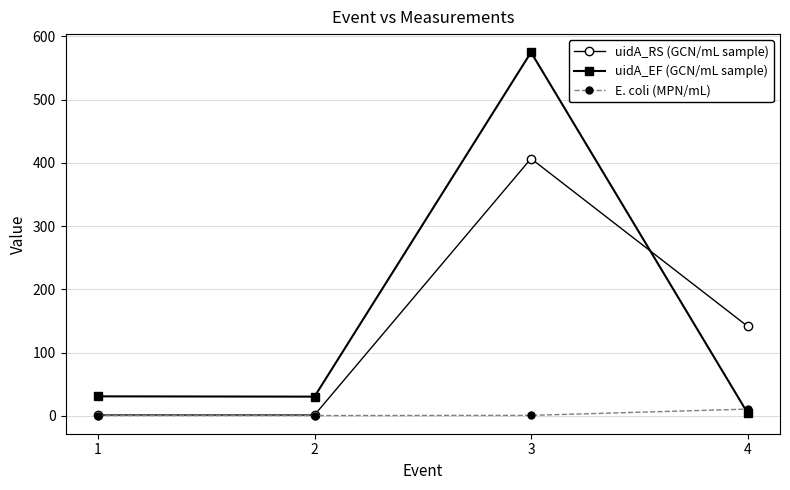

Is it true that uidA_RS (GCN/mL sample) equals 406.7 at 3?

True